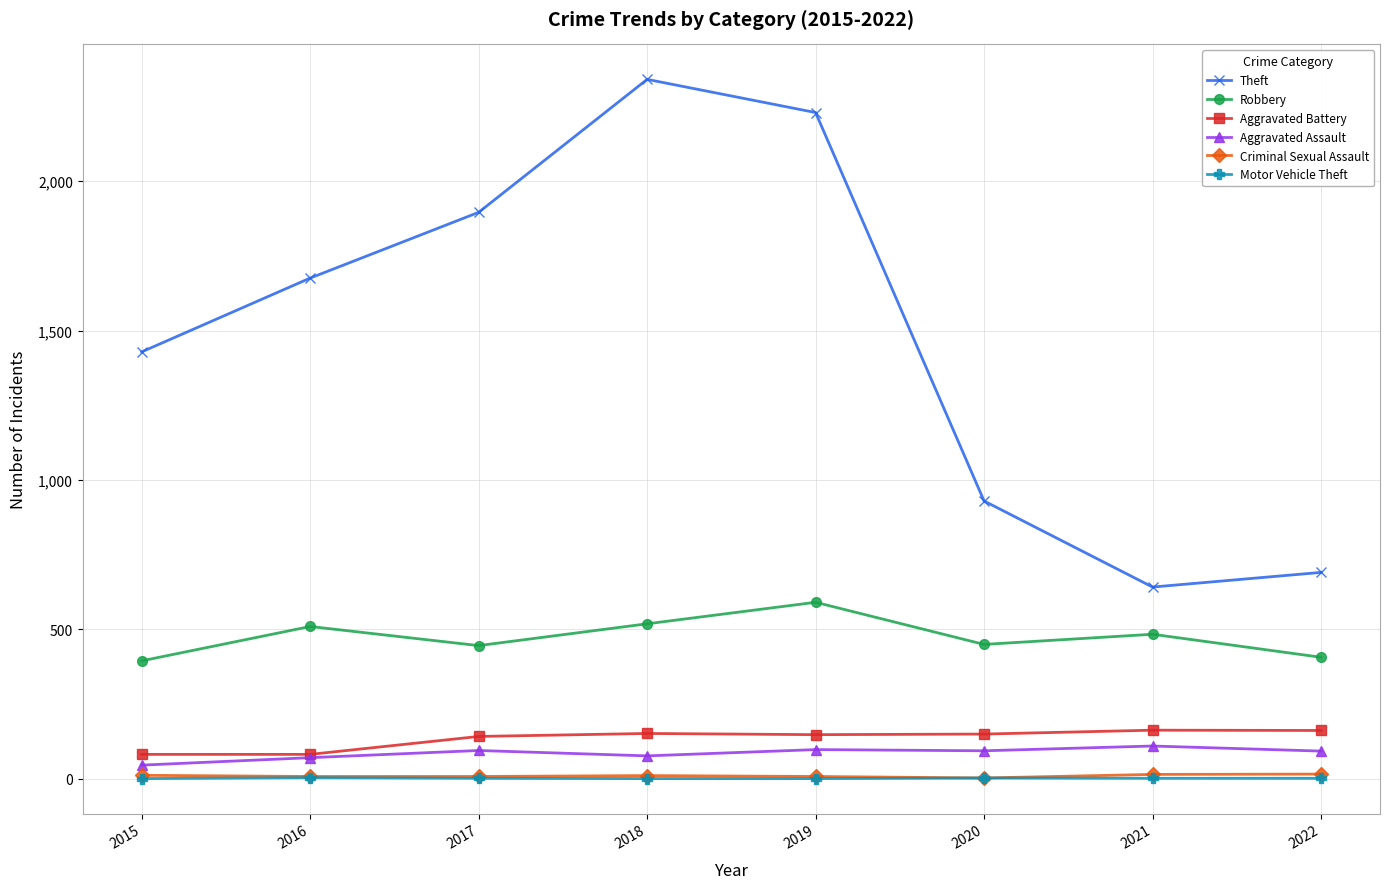

Between 2017 and 2022, which series saw the biggest shift?

Theft